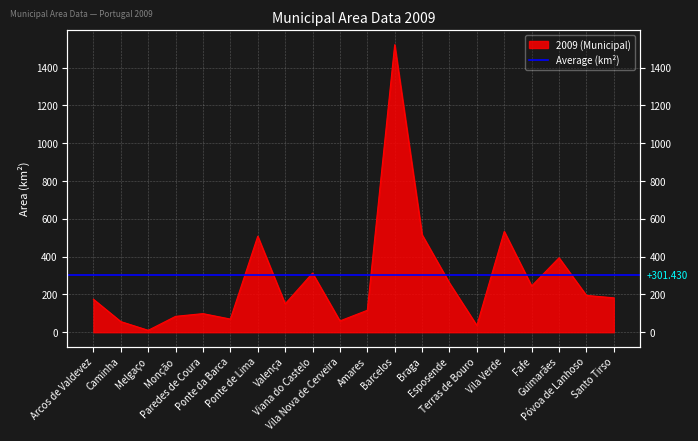

List the labels in order of value, smallest first.

Melgaço, Terras de Bouro, Caminha, Vila Nova de Cerveira, Ponte da Barca, Monção, Paredes de Coura, Amares, Valença, Arcos de Valdevez, Santo Tirso, Póvoa de Lanhoso, Fafe, Esposende, Viana do Castelo, Guimarães, Ponte de Lima, Braga, Vila Verde, Barcelos